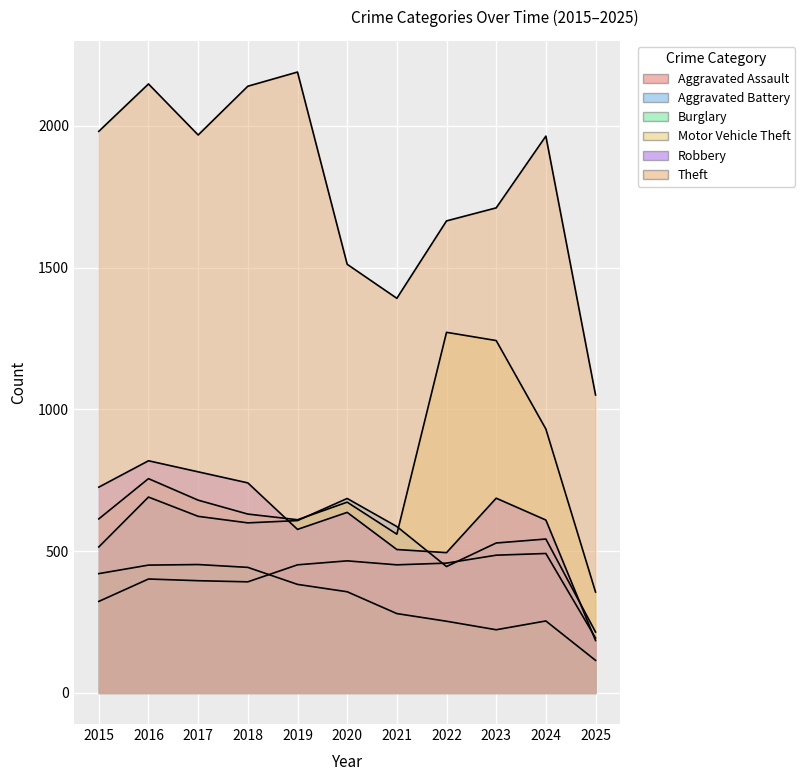

What is the value of the Robbery point at the 10th from the left?

610